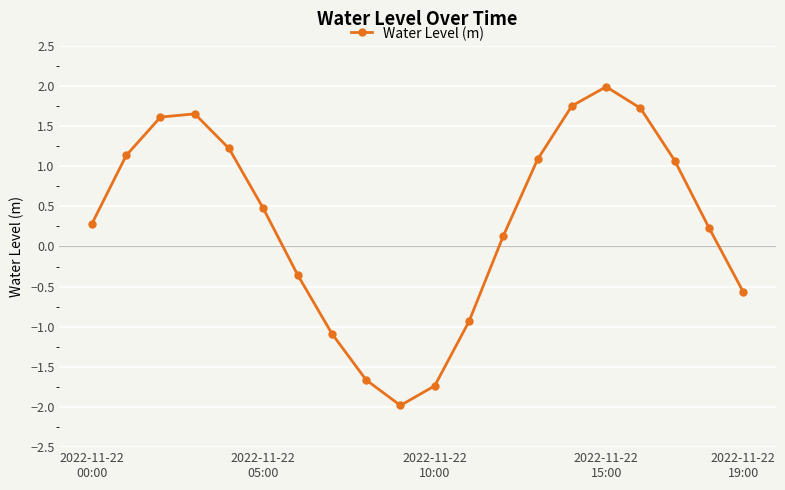

What is the maximum value shown in the chart?

2.0